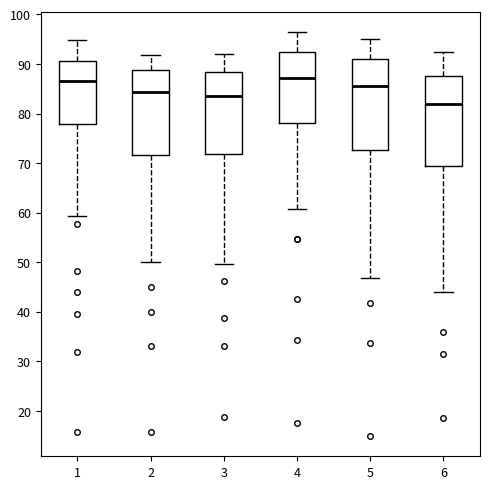

Reading left to right, read every box against the y-axis: the position of its median line, the range the box covers, and the ends of its whiskers. The values are not printed on the chart, so give them approximately, as read against the axis.

1: median 87, box 78 to 91, whiskers 59 to 95
2: median 84, box 72 to 89, whiskers 50 to 92
3: median 84, box 72 to 88, whiskers 50 to 92
4: median 87, box 78 to 92, whiskers 61 to 96
5: median 86, box 73 to 91, whiskers 47 to 95
6: median 82, box 69 to 88, whiskers 44 to 92